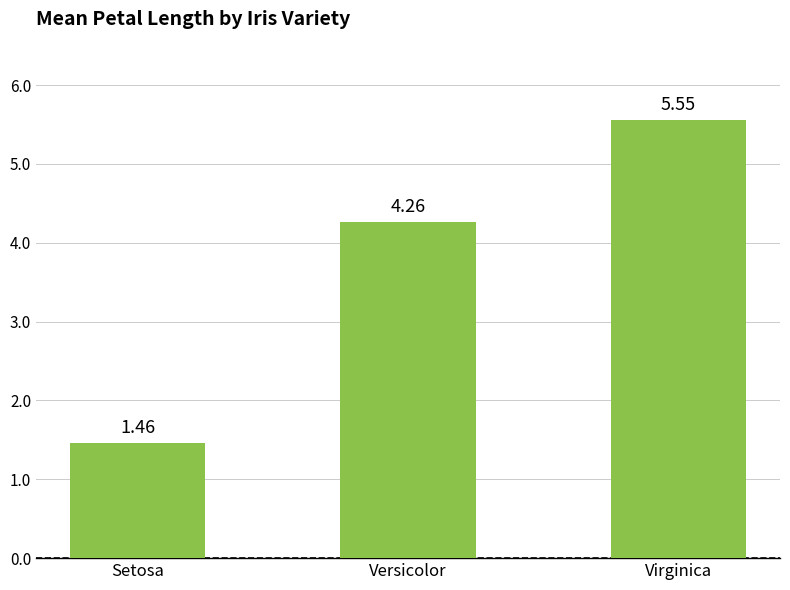

What is the label of the 3rd bar from the right?

Setosa